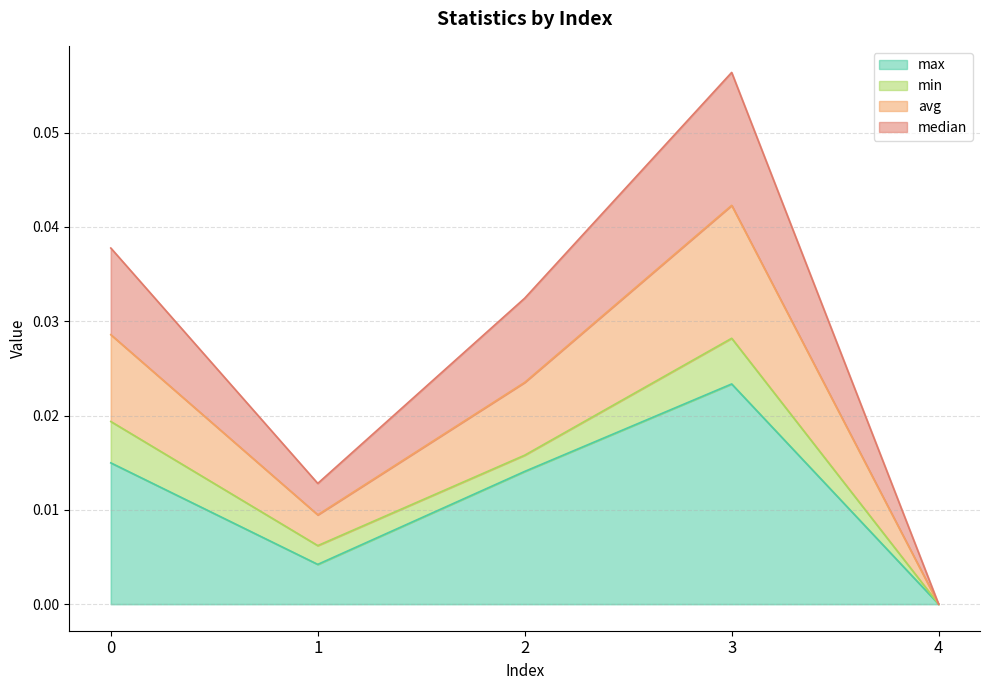

Does the chart have visible grid lines?

Yes